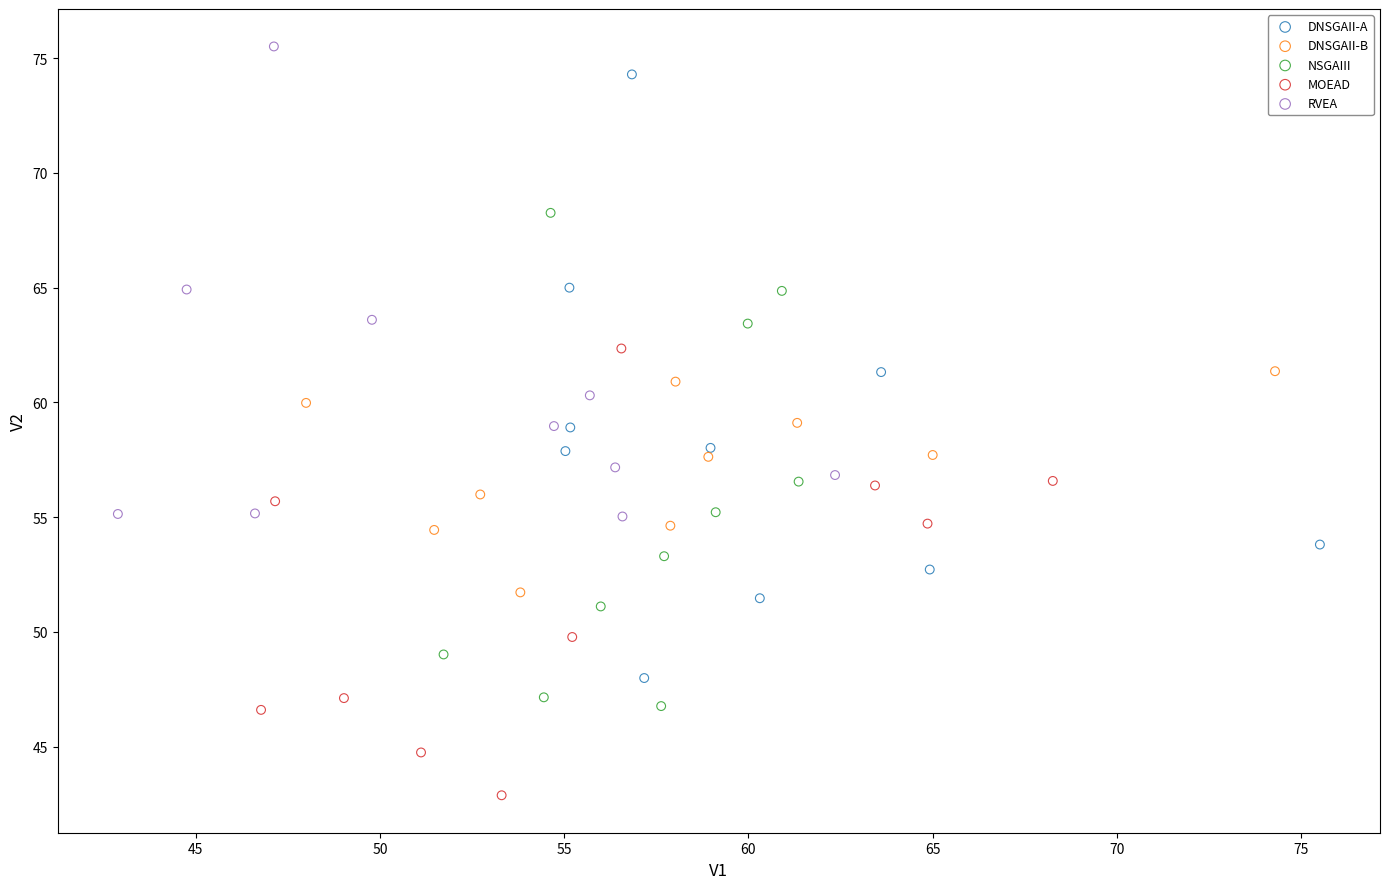

Which series has the widest spread of Y values?

DNSGAII-A